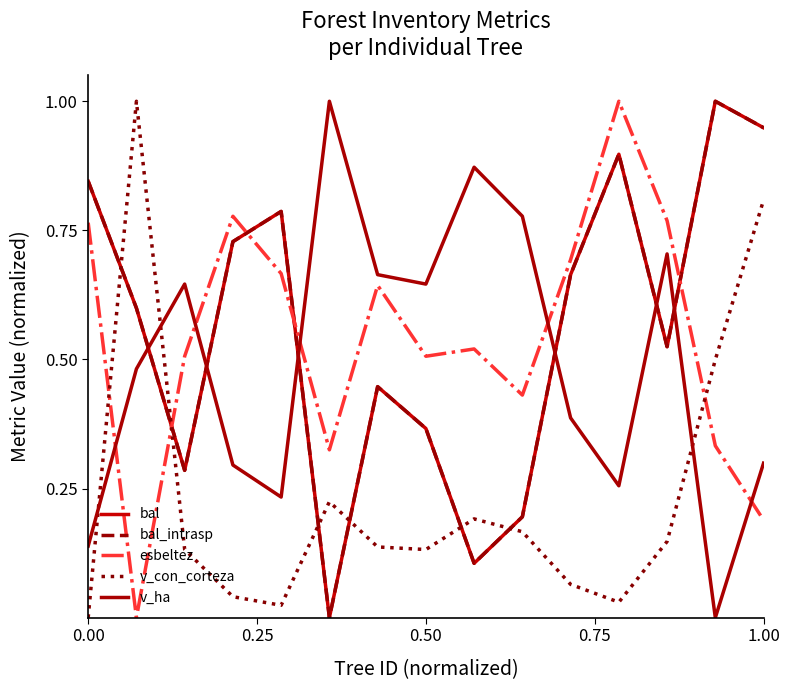

Does the chart display data point markers on the line(s)?

No